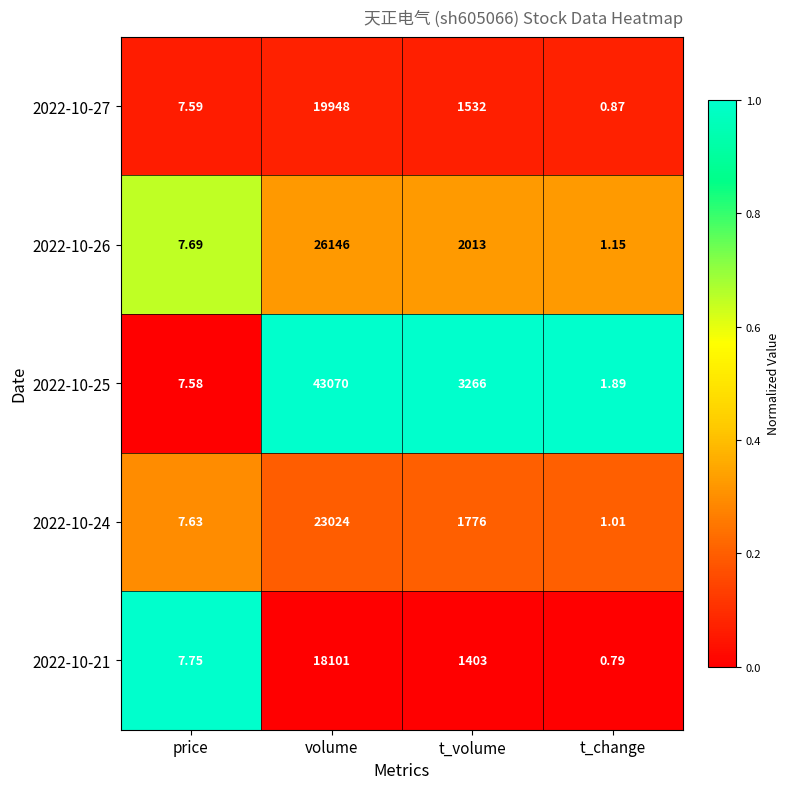

At which label does 2022-10-26 first exceed 2013?

volume